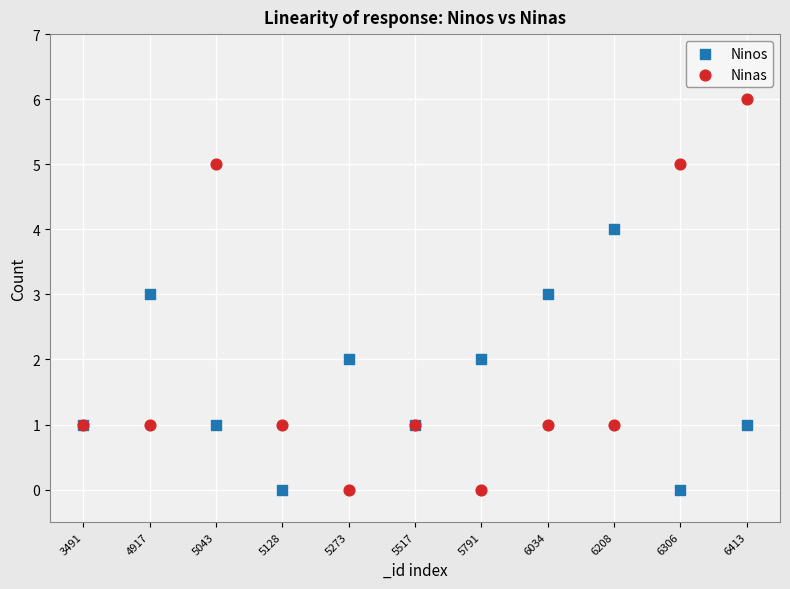

Which series has the largest Y range (max minus min)?

Ninas